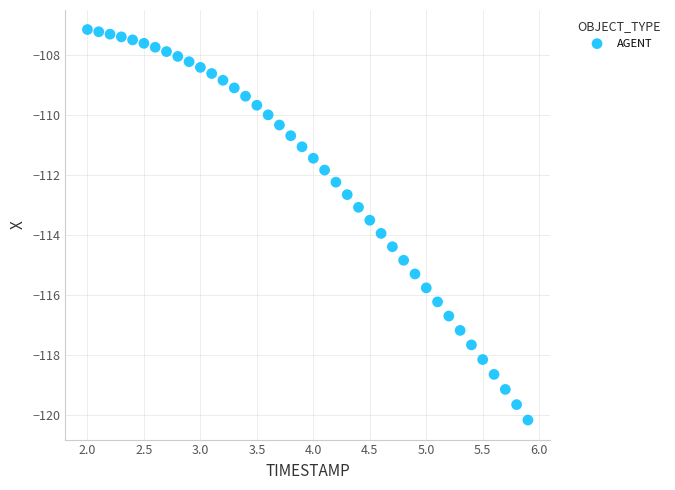

What is the range of X values (max minus min)?

3.9